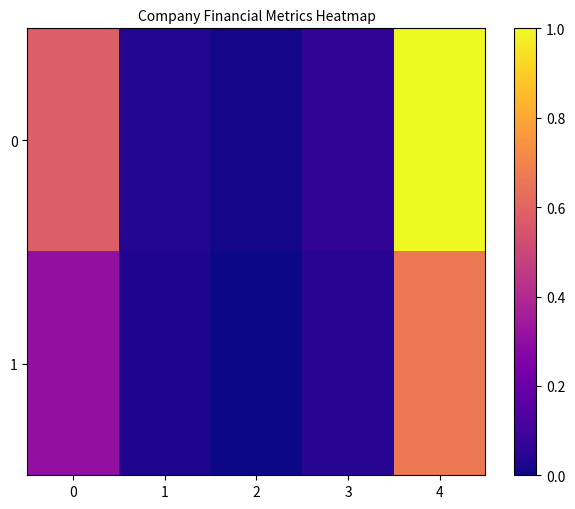

At how many categories does at least one series exceed 0?

5